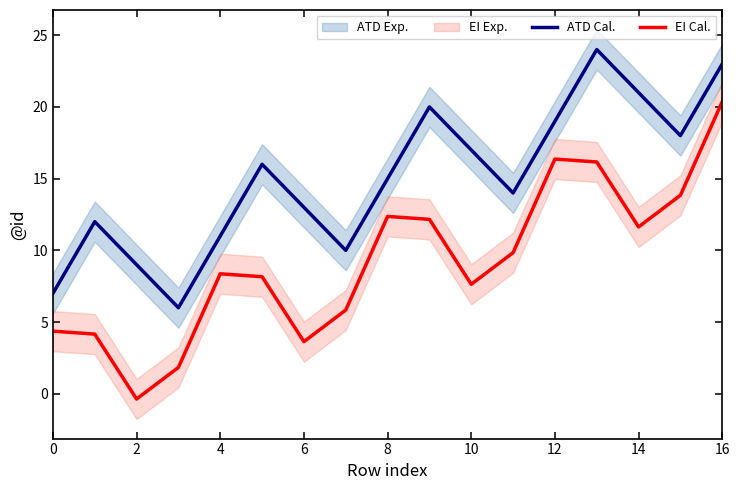

What is the difference between the EI Cal. values at 10 and 16?

12.7